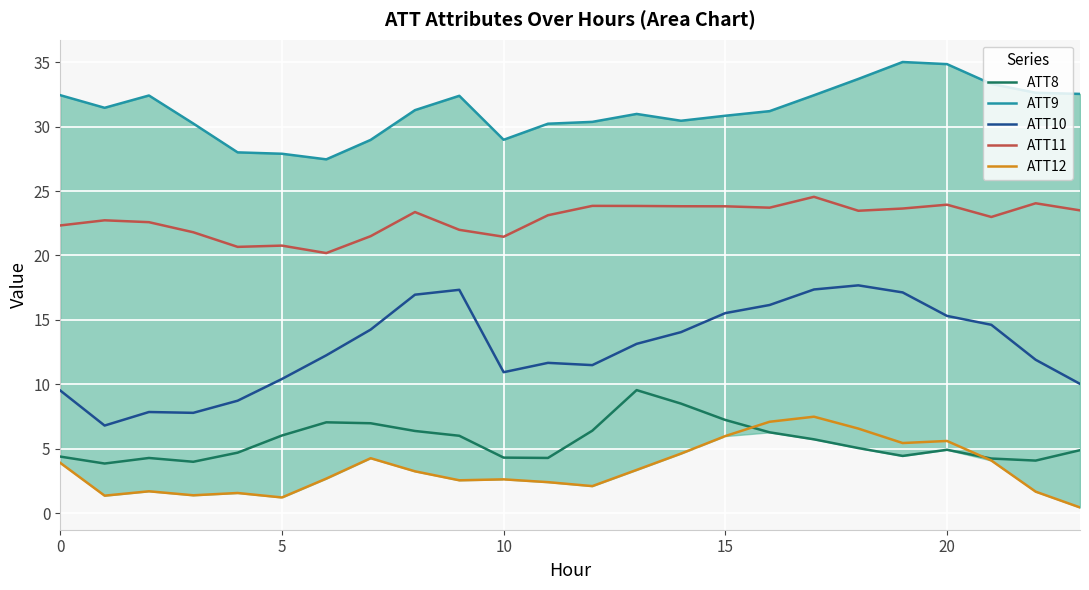

Where does the ATT10 series first go above 13?

7